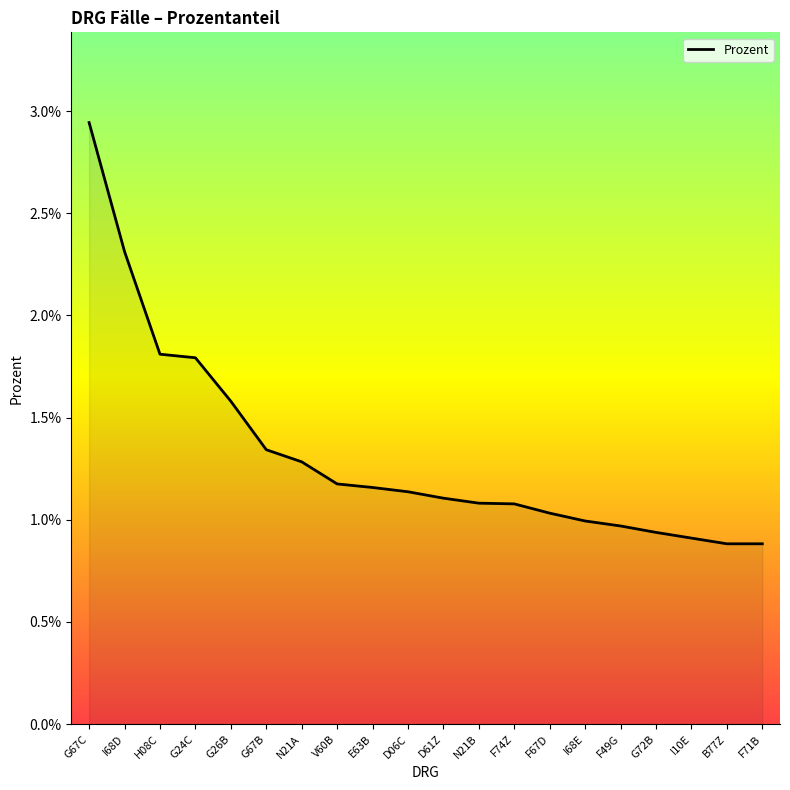

Where does the data first go above 1?

G67C